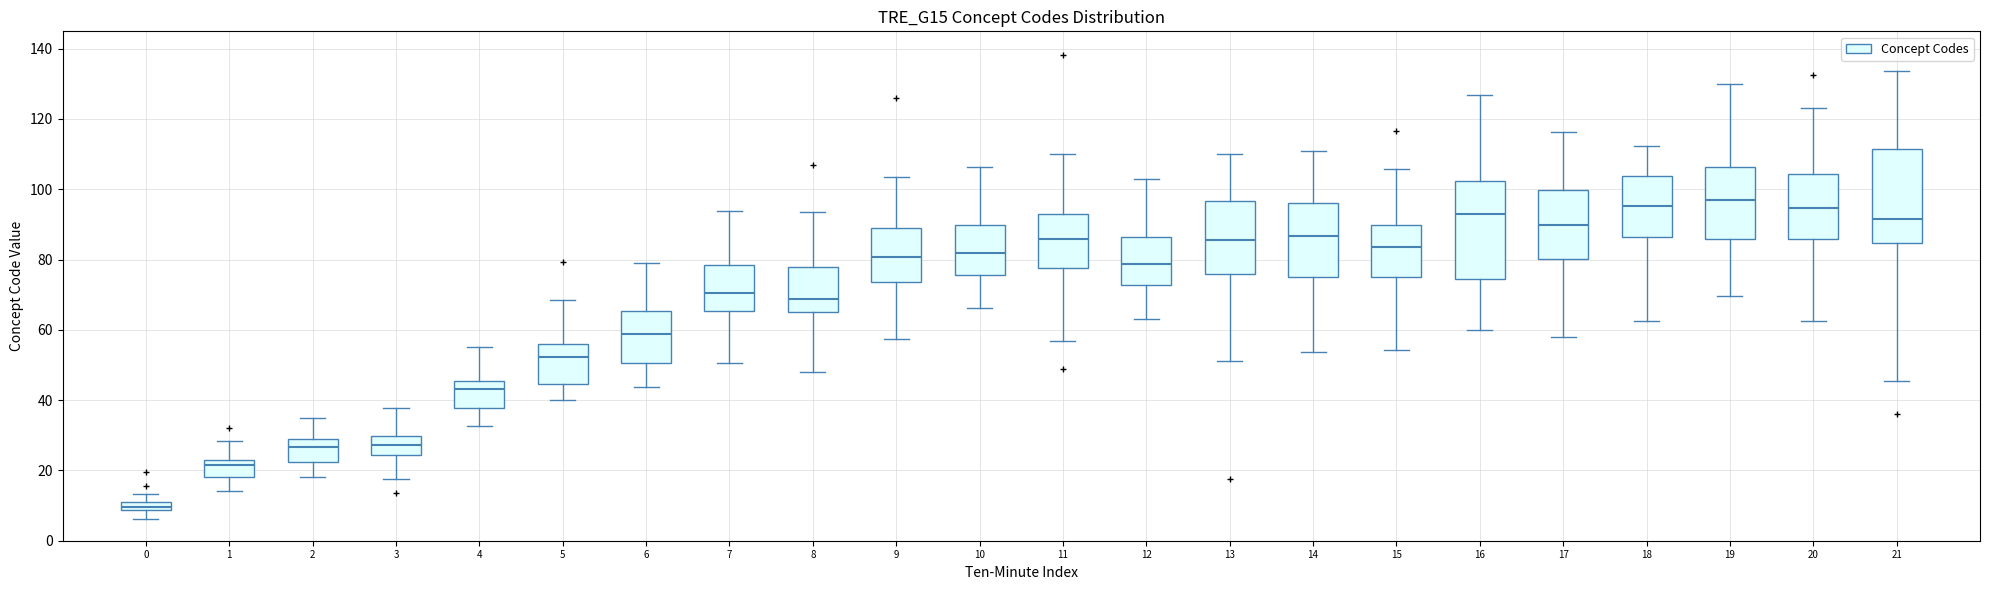

Where is the upper edge of the box at x = 0 on the y-axis? The values are not printed on the chart, so give them approximately, as read against the axis.

10